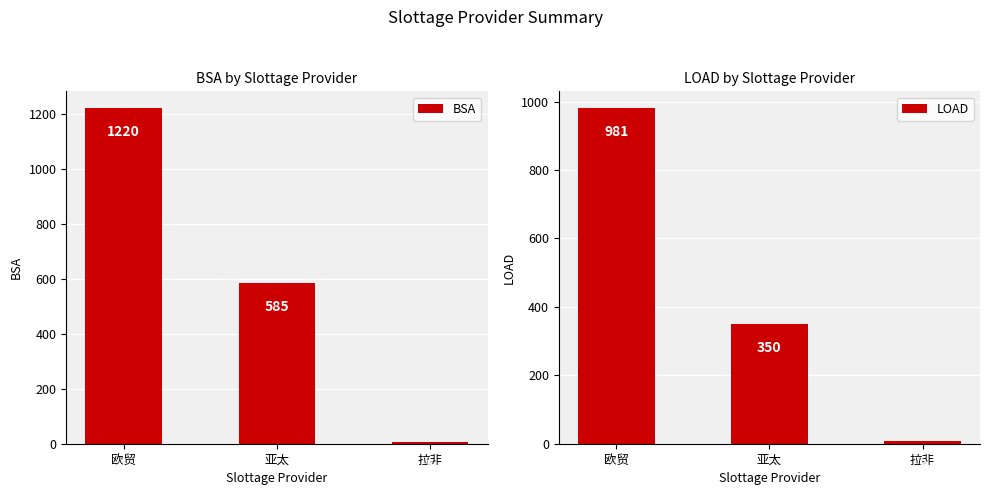

What is the spread (max minus min) of values at 亚太?

235